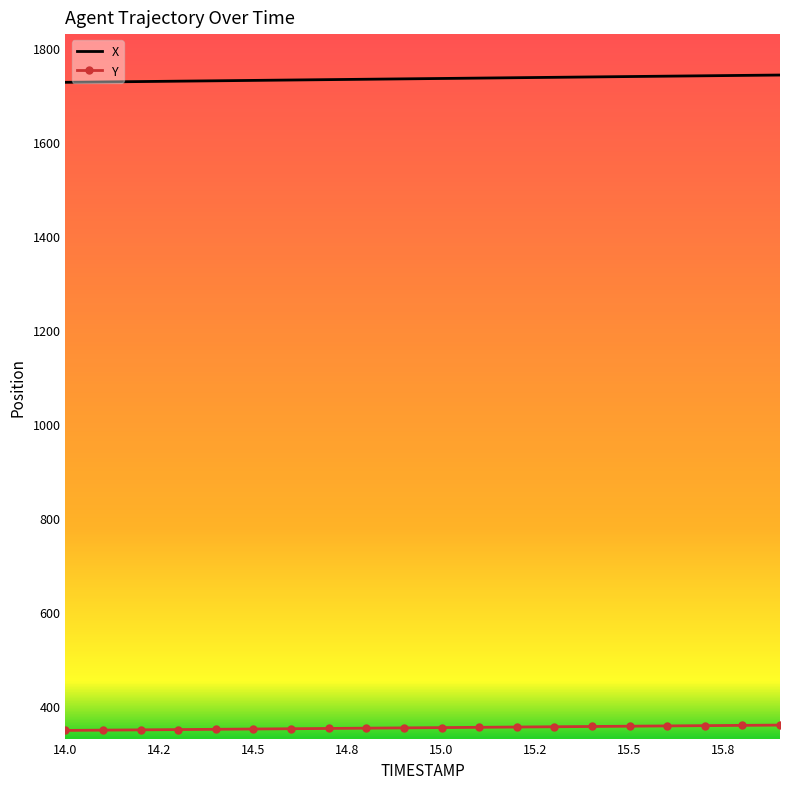

Rank the series by their maximum value, from highest to lowest.

X, Y